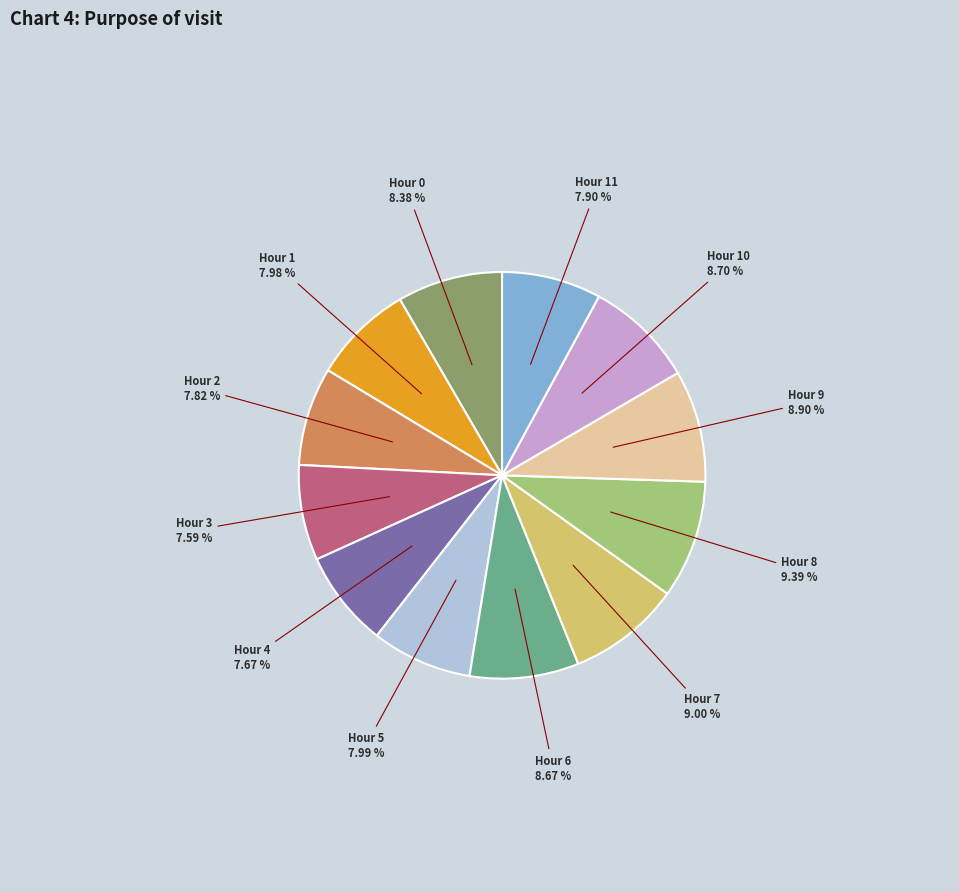

Does any single category account for the majority?

No